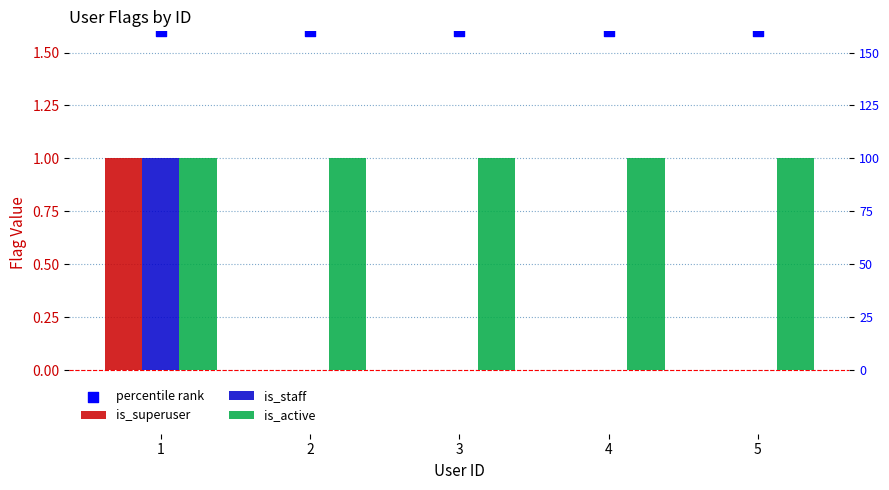

Is the value of is_active at 3 greater than the value of is_staff at 1?

No